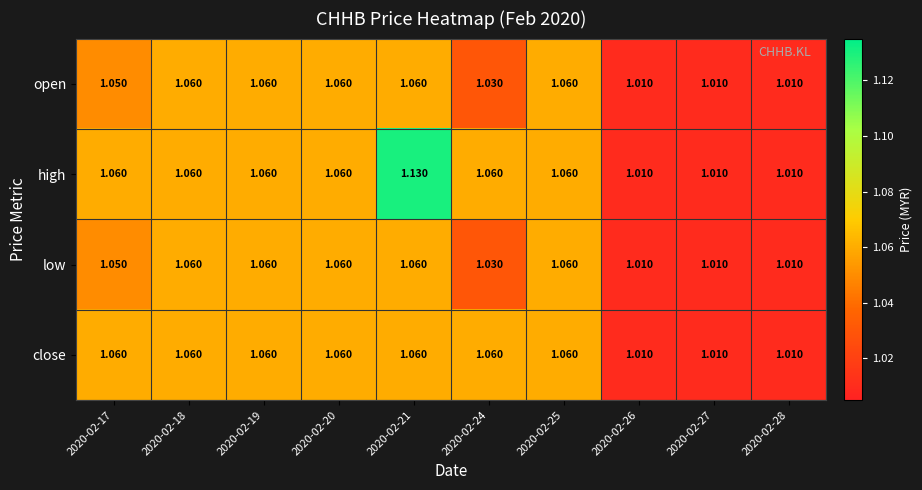

Is the value of high at 2020-02-18 greater than the value of open at 2020-02-24?

Yes